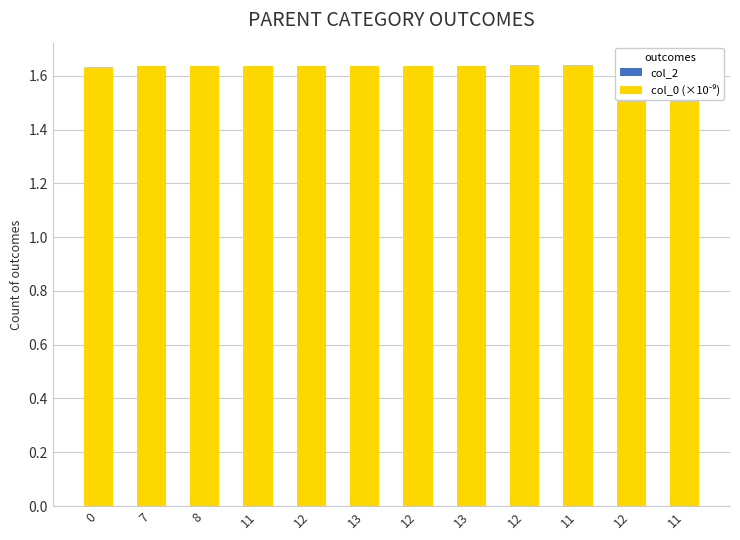

Which has a higher value, 12 or 7?

12